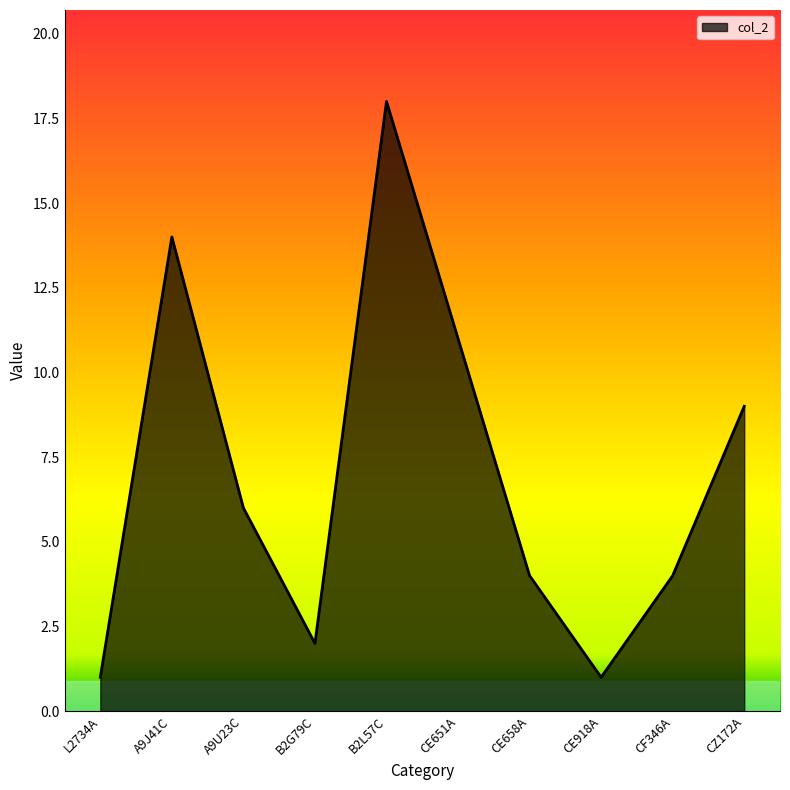

What position from the right is CE658A?

4